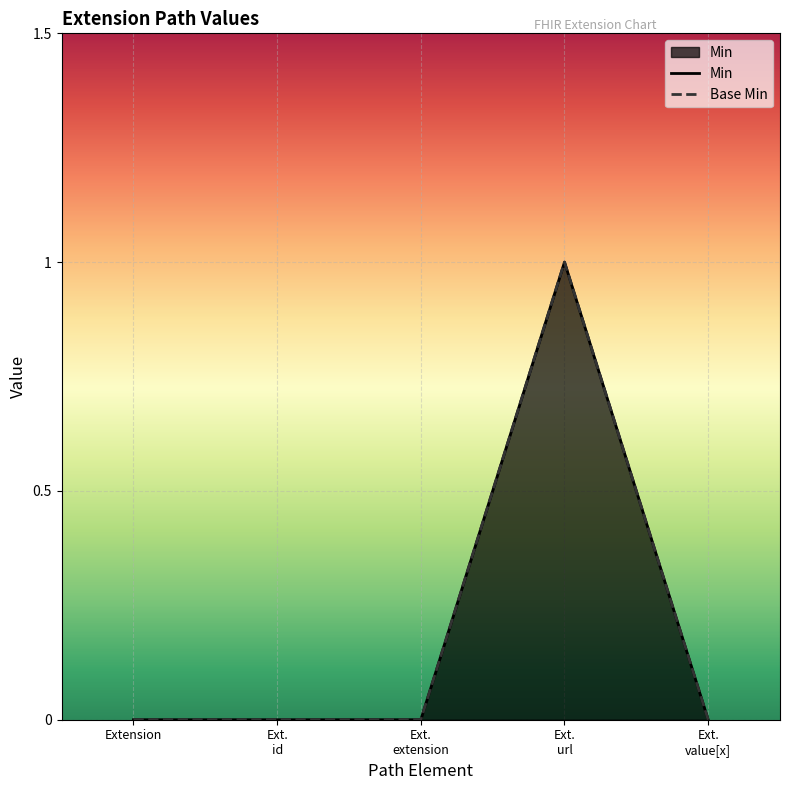

Reading right to left, extract all data points from this chart.

Min: 0	1	0	0	0
Base Min: 0	1	0	0	0